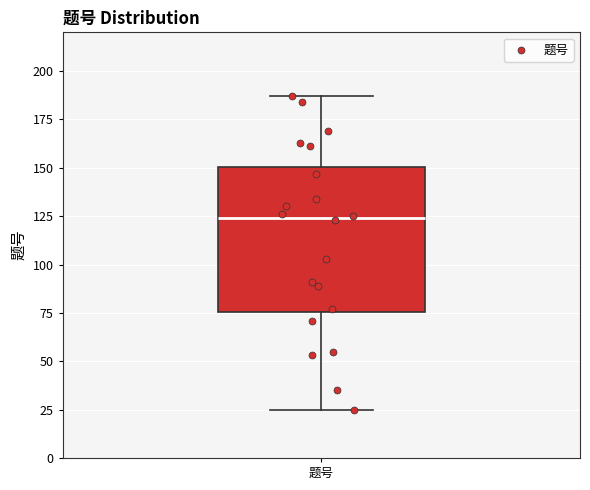

Read this box plot against the y-axis: the position of the median line, the range covered by the box, and the ends of both whiskers. The values are not printed on the chart, so give them approximately, as read against the axis.

median 125, box 75 to 150, whiskers 25 to 185